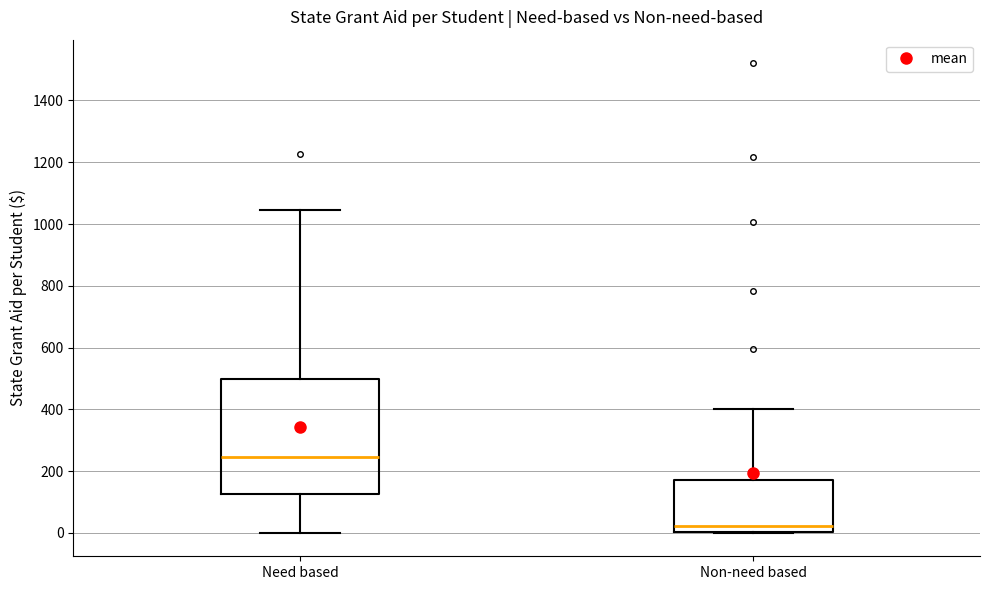

Which box has the highest median line?

Need based